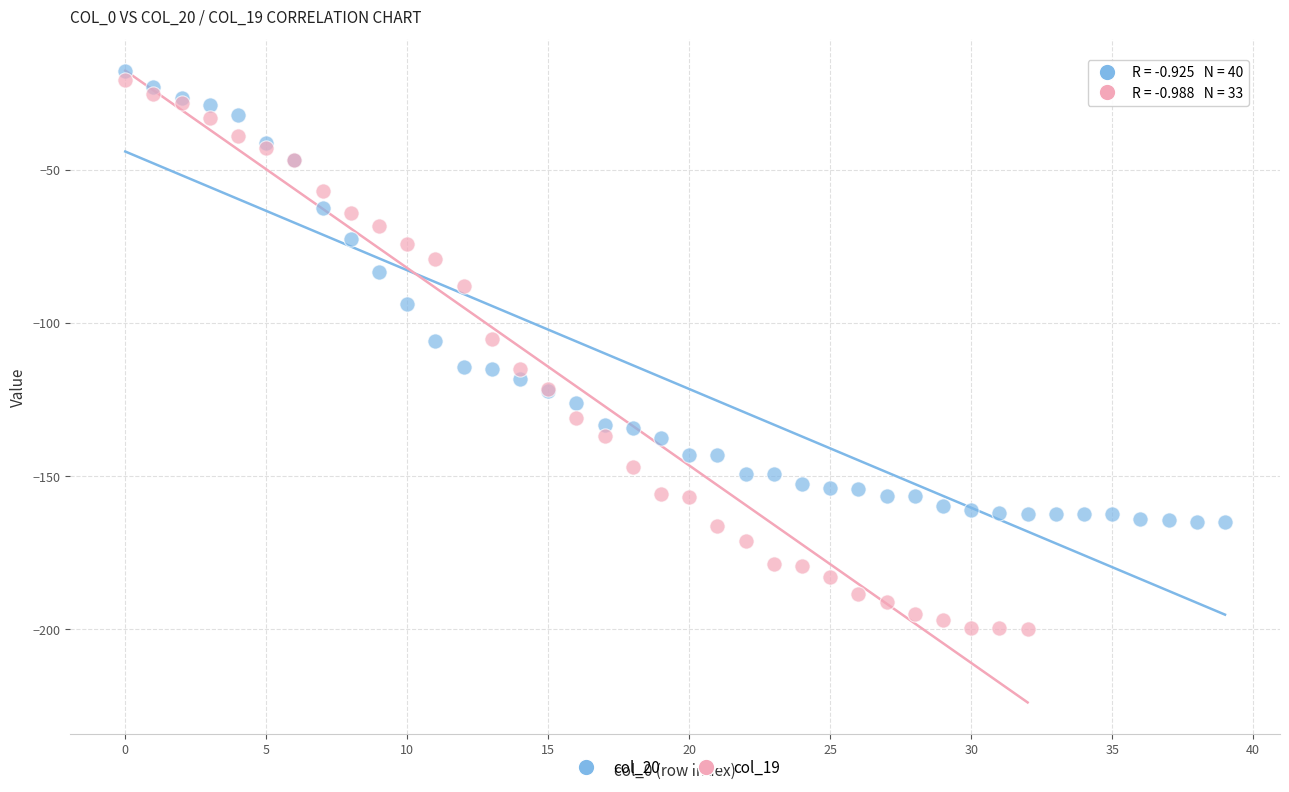

What are all the series names shown in the legend?

col_20, col_19